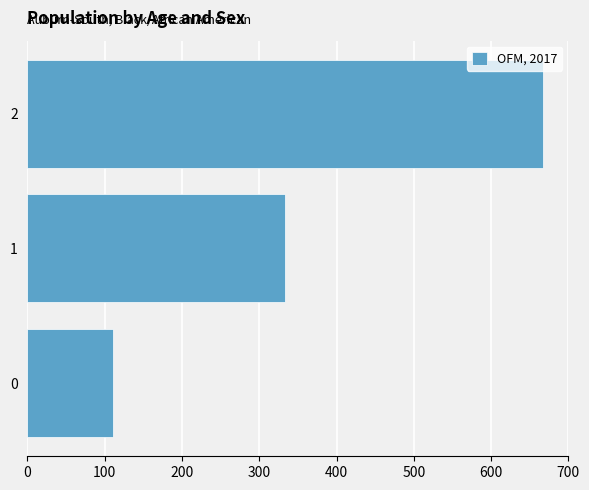

What is the change in value from 0 to 1?

+222.2